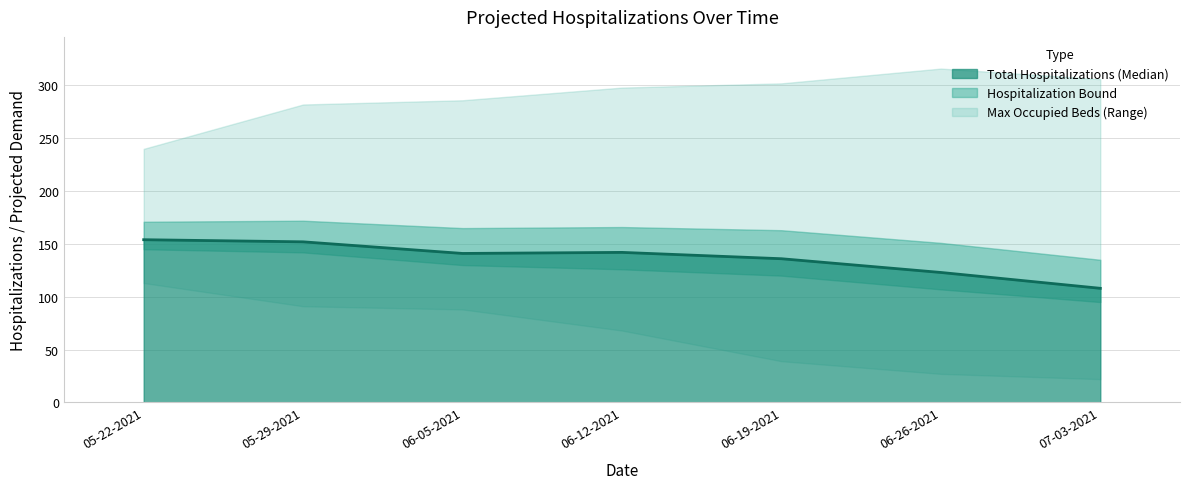

True or false: the data has more than 0 interior local peaks.

True